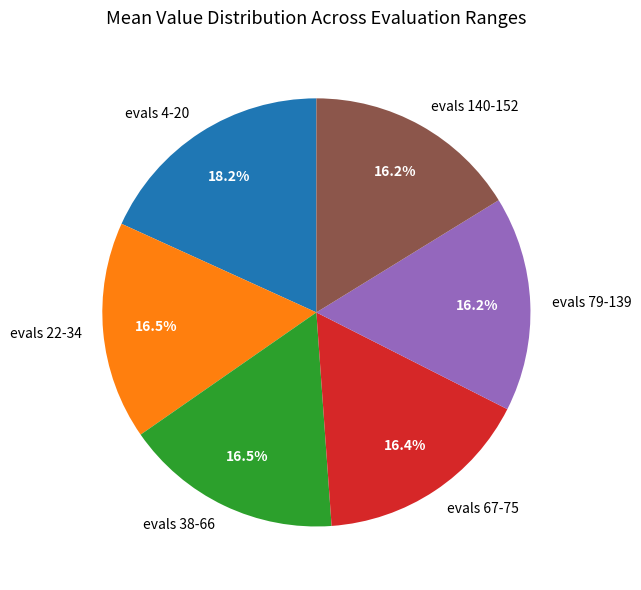

Which has a higher value, evals 140-152 or evals 4-20?

evals 4-20